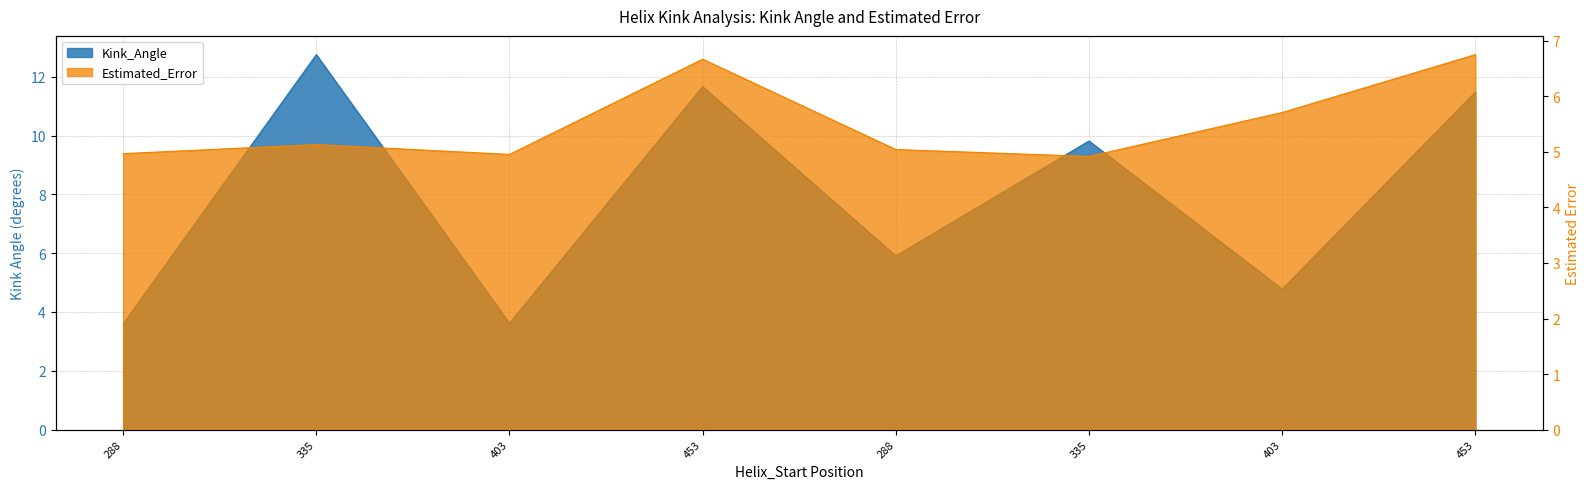

True or false: Estimated_Error has more than 0 points higher than both neighbors.

True